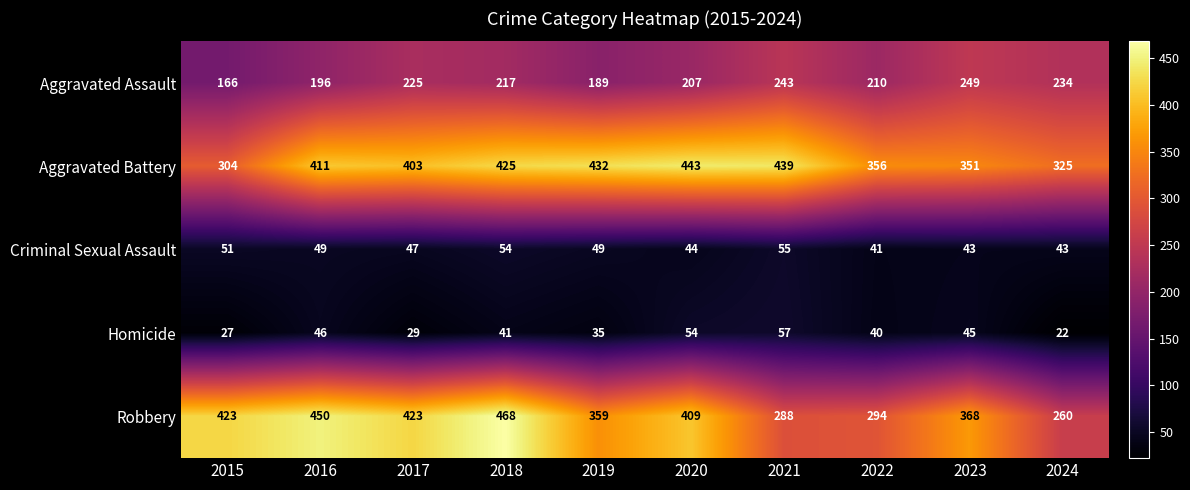

At how many categories does at least one series exceed 340?

9